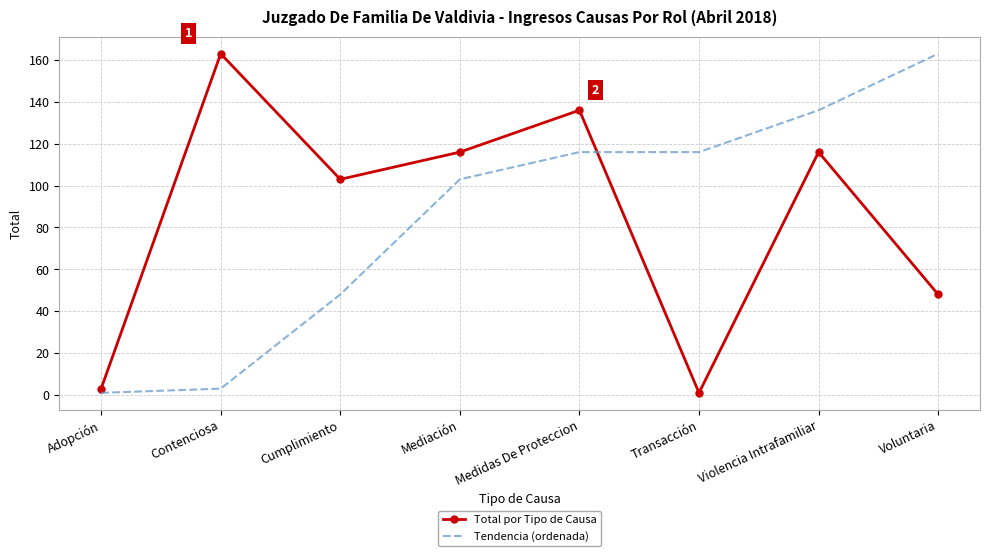

The value of Total por Tipo de Causa at Cumplimiento is 28. True or false?

False